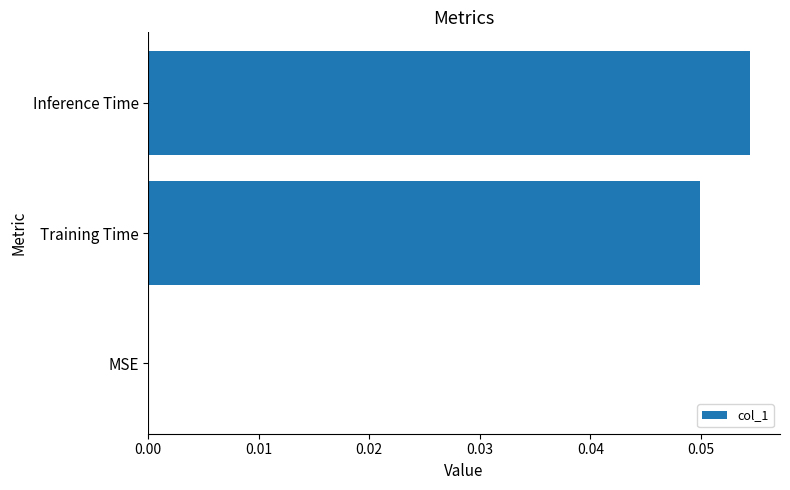

The value at MSE is 0.0. True or false?

True